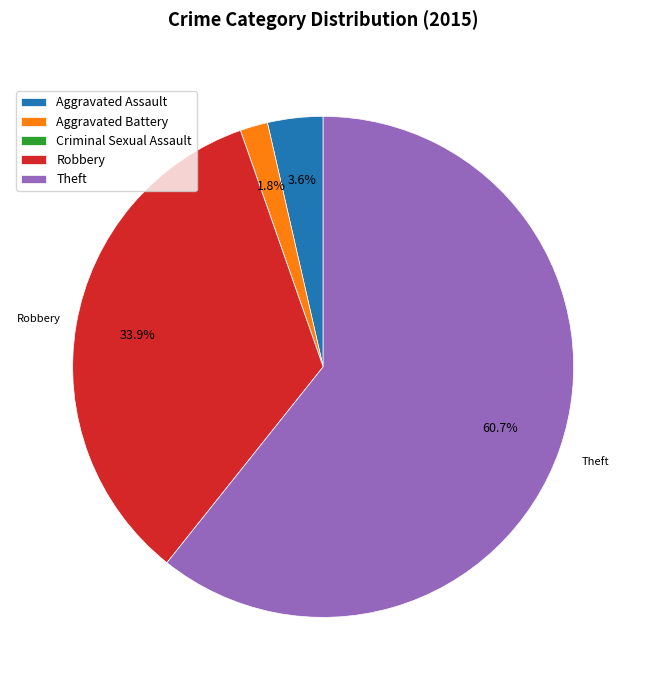

Which category has the biggest portion of the pie?

Theft